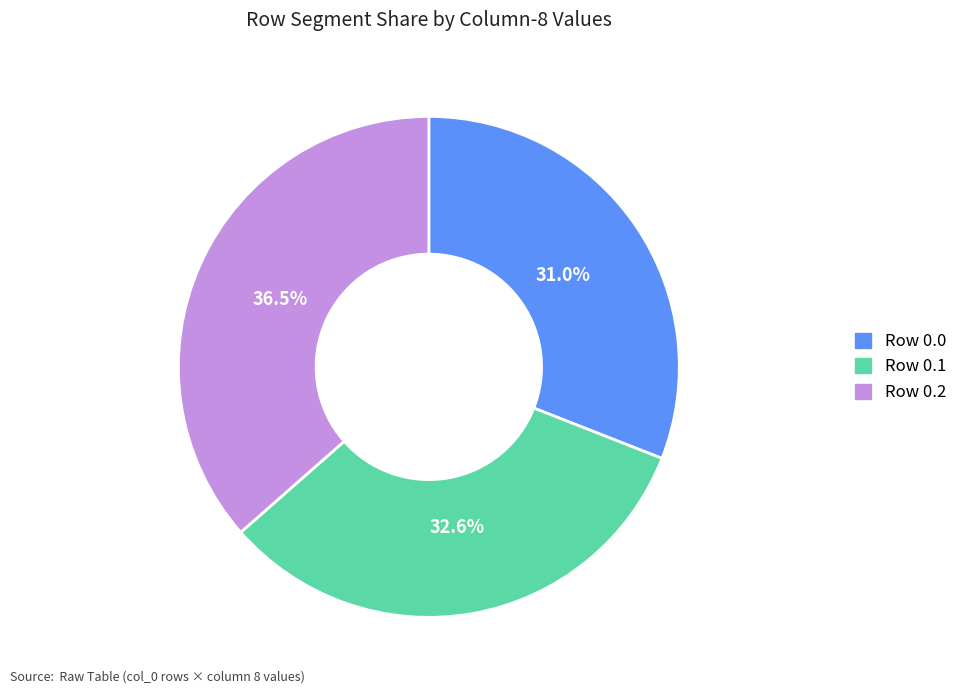

Combined, what portion of the pie is Row 0.0 and Row 0.1?

63.5%